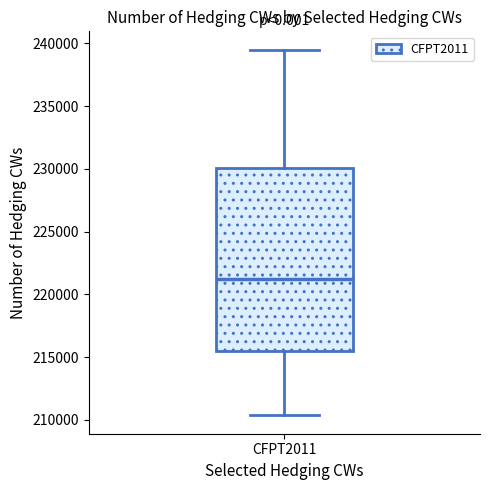

Transcribe this box plot: give where the median line is, the range the box spans, and where the two whiskers end, as read against the y-axis. The values are not printed on the chart, so give them approximately, as read against the axis.

median 221000, box 215500 to 230000, whiskers 210500 to 239500